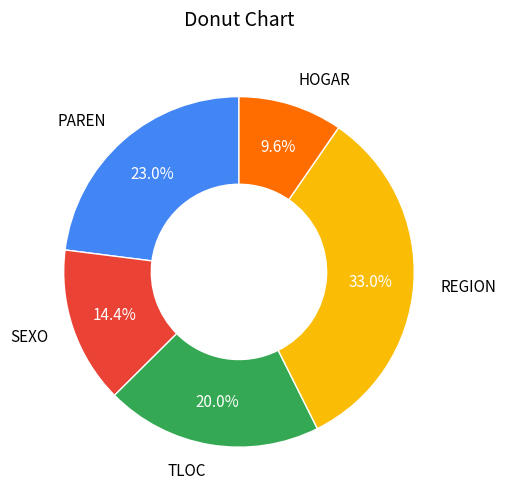

Which category has the biggest portion of the pie?

REGION